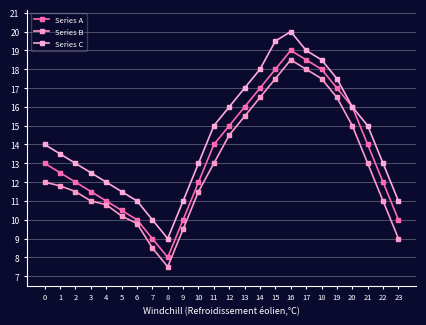

Reading right to left, what are all the values shown in this chart?

Series A: 10.0	12.0	14.0	16.0	17.0	18.0	18.5	19.0	18.0	17.0	16.0	15.0	14.0	12.0	10.0	8.0	9.0	10.0	10.5	11.0	11.5	12.0	12.5	13.0
Series B: 9.0	11.0	13.0	15.0	16.5	17.5	18.0	18.5	17.5	16.5	15.5	14.5	13.0	11.5	9.5	7.5	8.5	9.8	10.2	10.8	11.0	11.5	11.8	12.0
Series C: 11.0	13.0	15.0	16.0	17.5	18.5	19.0	20.0	19.5	18.0	17.0	16.0	15.0	13.0	11.0	9.0	10.0	11.0	11.5	12.0	12.5	13.0	13.5	14.0